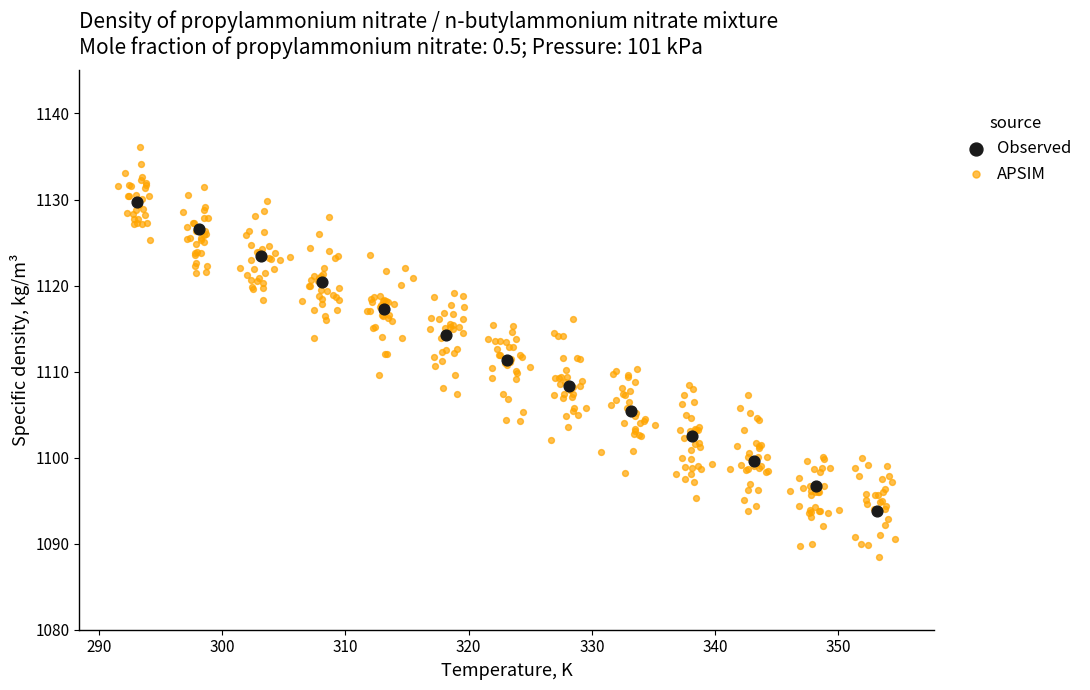

Which series reaches the maximum Y coordinate?

APSIM